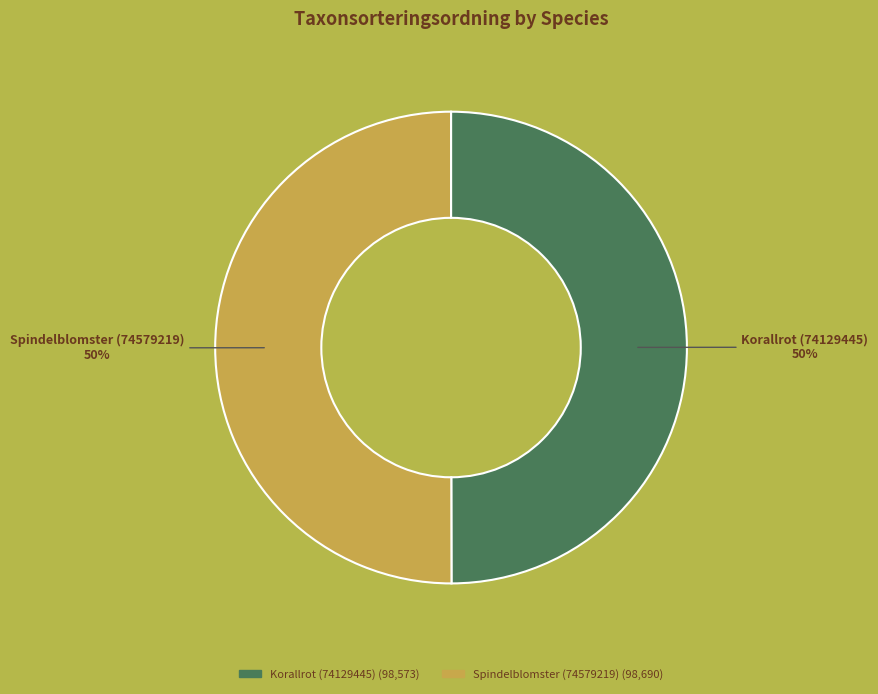

Combined, do Korallrot (74129445) and Spindelblomster (74579219) account for over 50%?

Yes